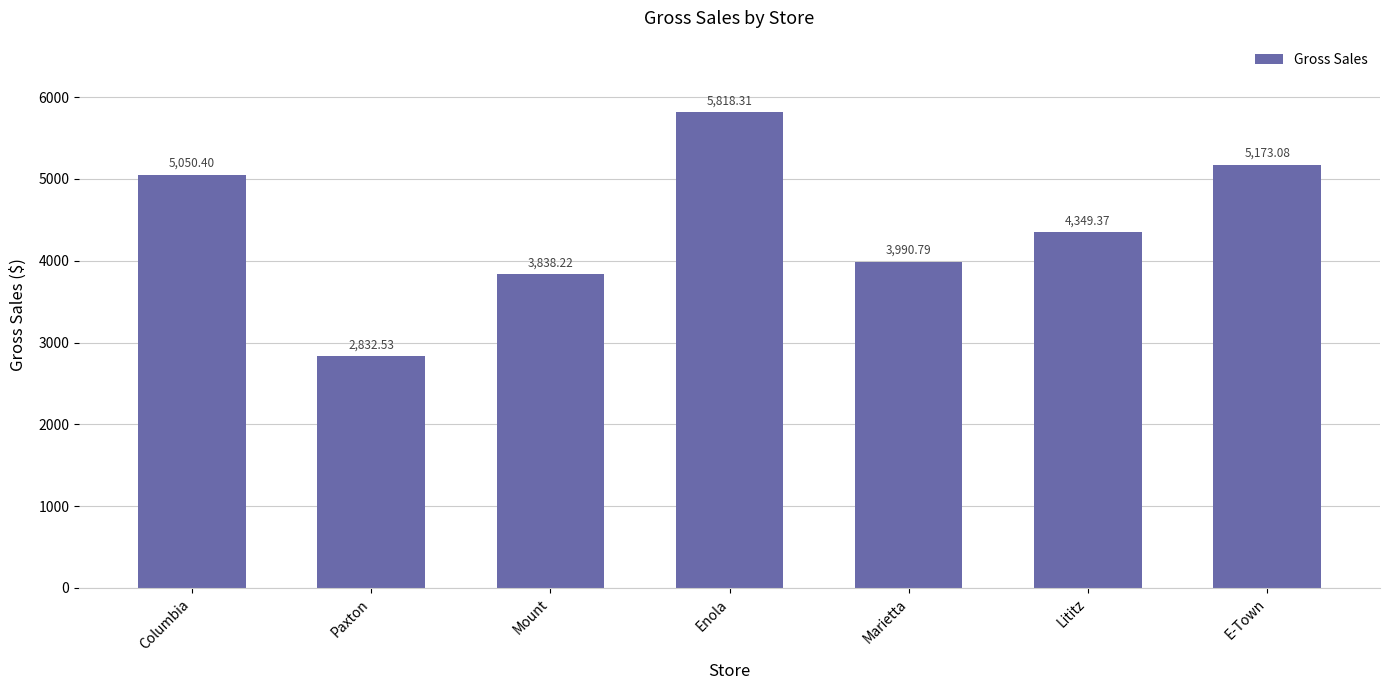

What is the change in value from Columbia to Paxton?

-2217.9